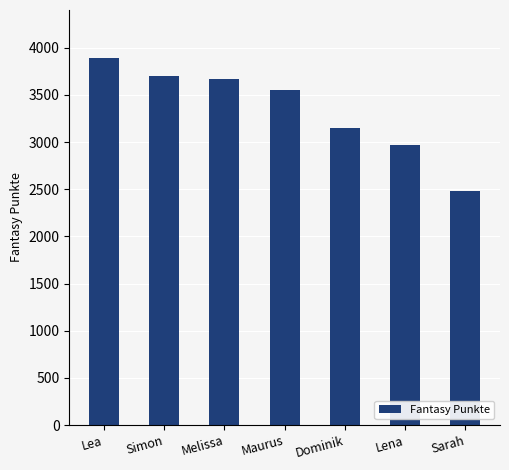

True or false: the data shows 3548 at Maurus.

True